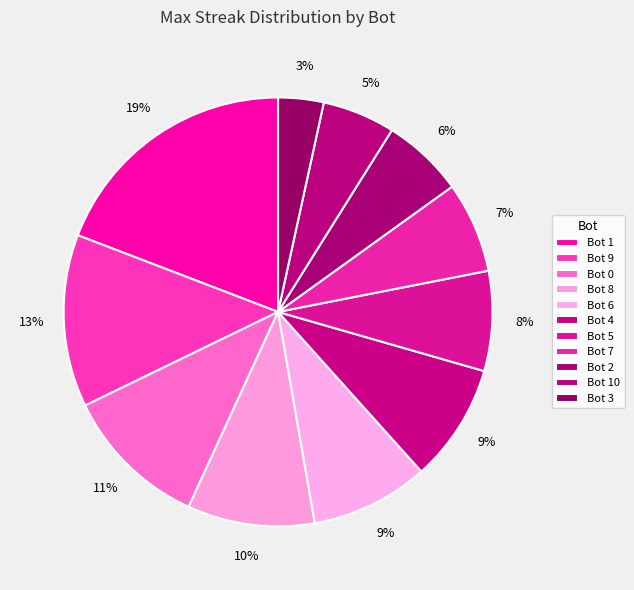

What is the largest slice in the pie chart?

Bot 1